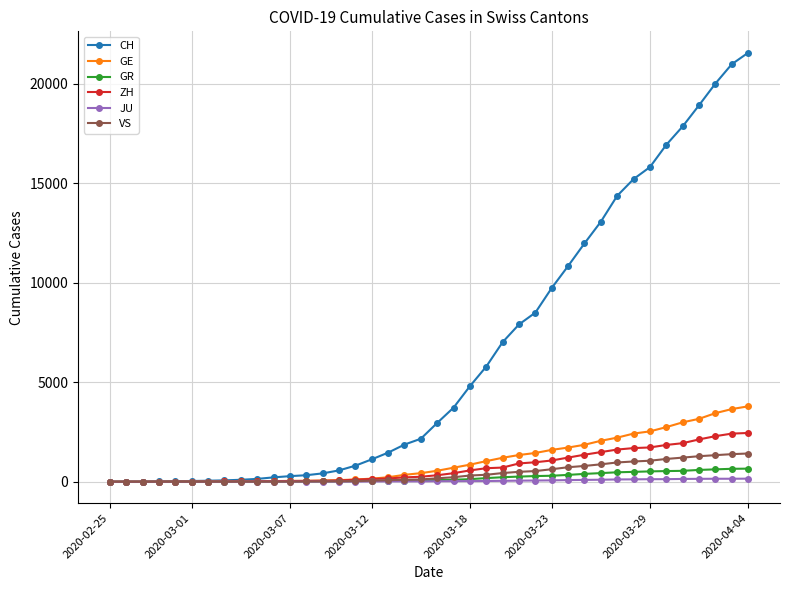

How many values in the JU series are below 25?

20